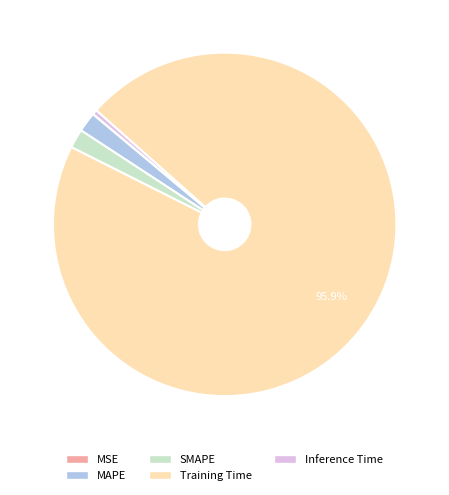

To the nearest percent, what is the average slice percentage?

20%